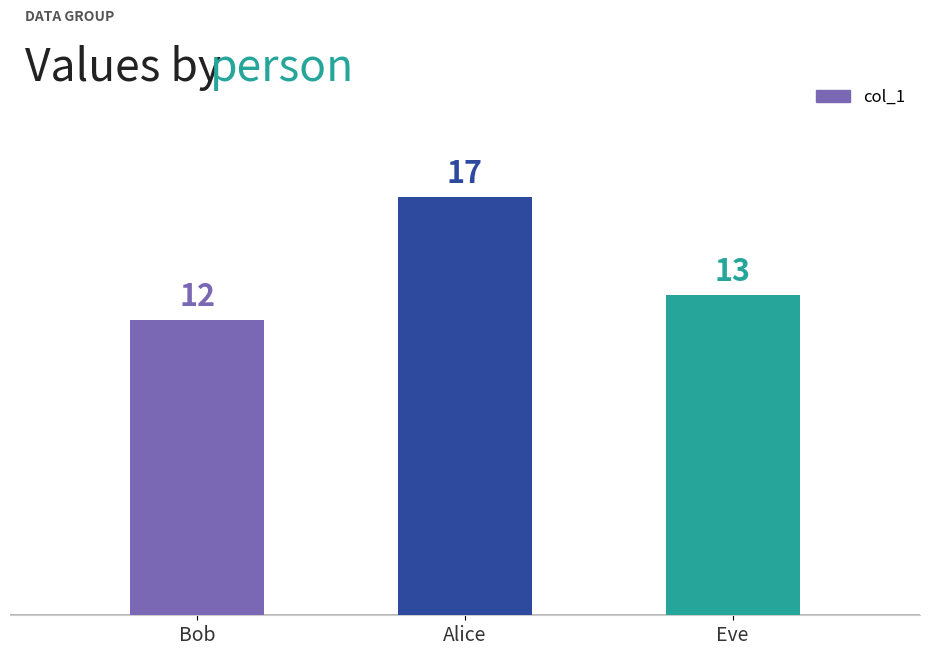

Where is the data nearest to the value 14?

Eve